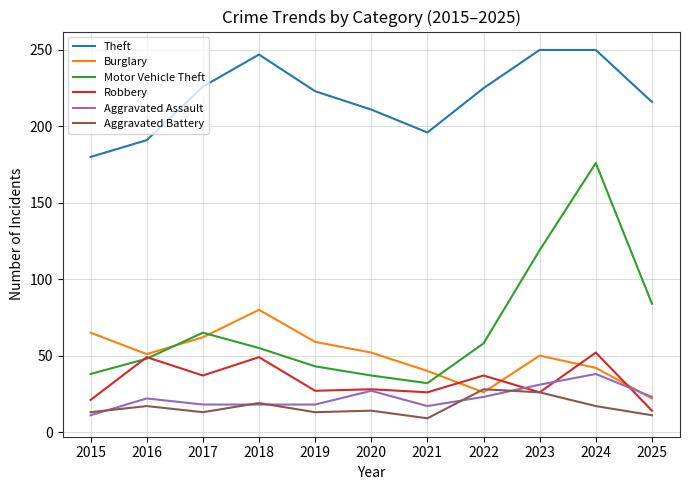

List the series in order of their peak value, highest first.

Theft, Motor Vehicle Theft, Burglary, Robbery, Aggravated Assault, Aggravated Battery